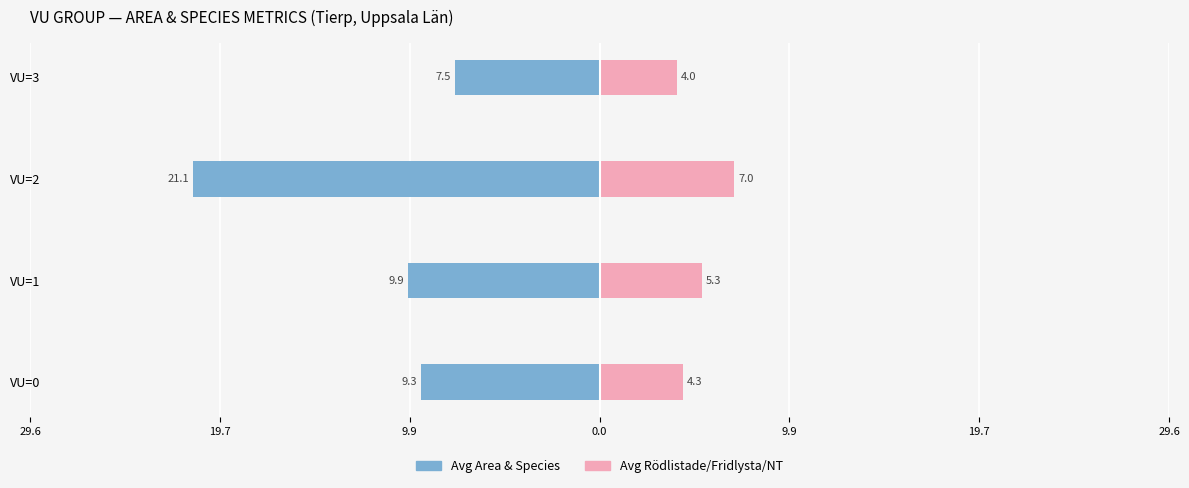

Reading left to right, extract all data points from this chart.

Area & Species (left): -9.3	-9.9	-21.1	-7.5
Rödlistade / Fridlysta / NT (right): 4.3	5.3	7.0	4.0